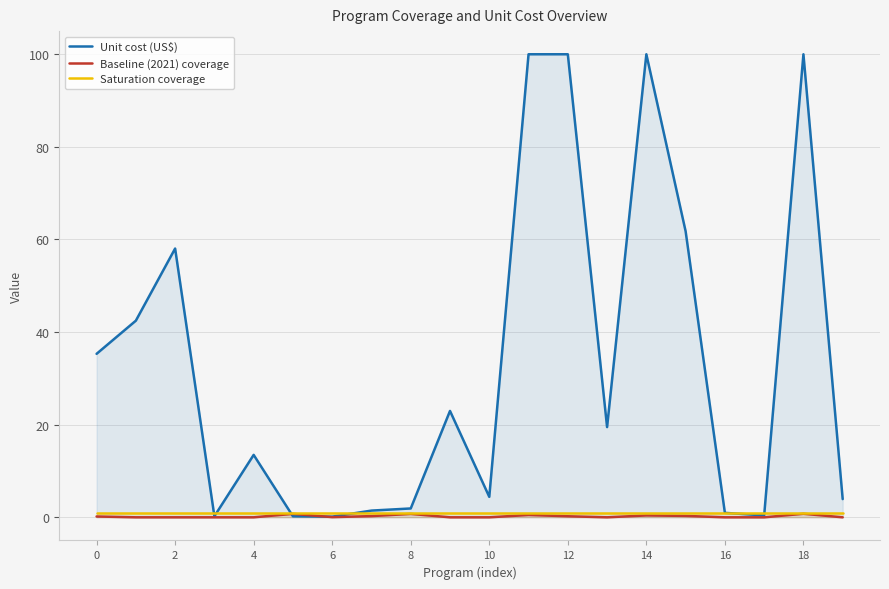

What is the total value across all series at 4?

14.4